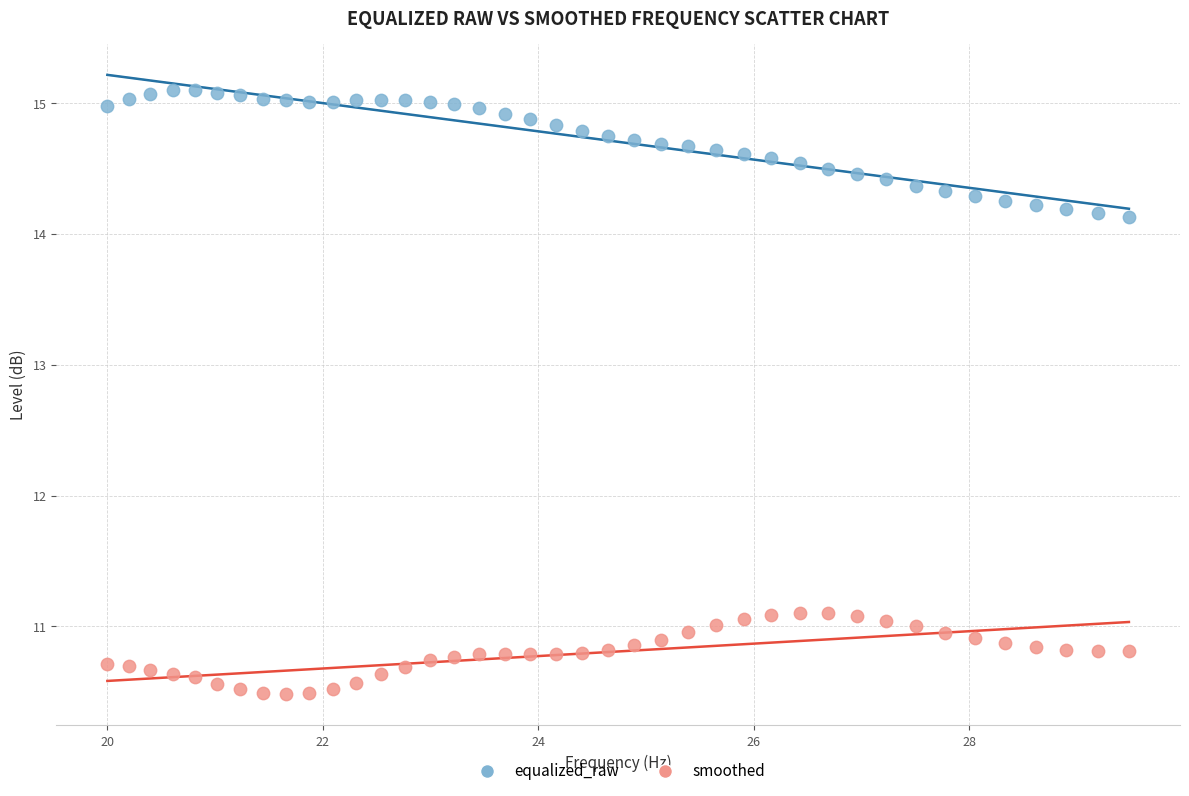

Which series contains the highest Y value?

equalized_raw